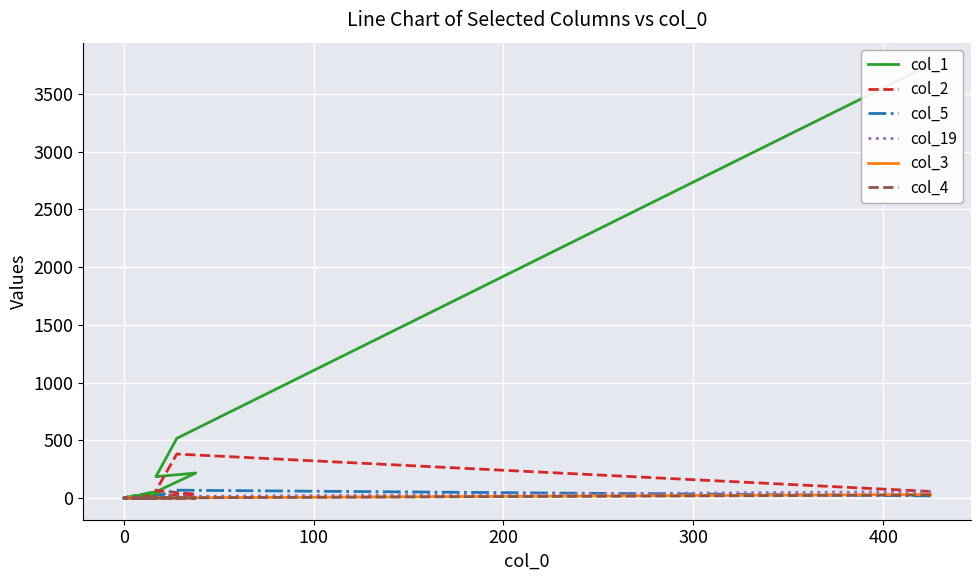

Count the number of categories in the chart.

20